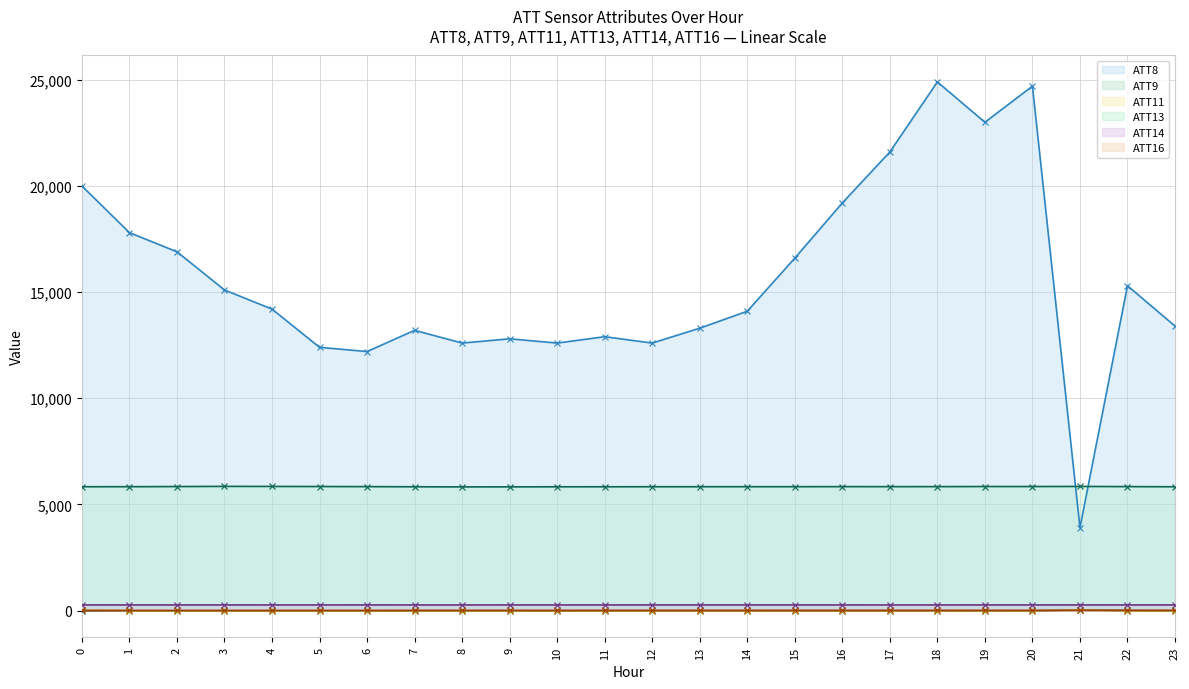

Is the value of ATT11 at 2 greater than the value of ATT16 at 21?

No